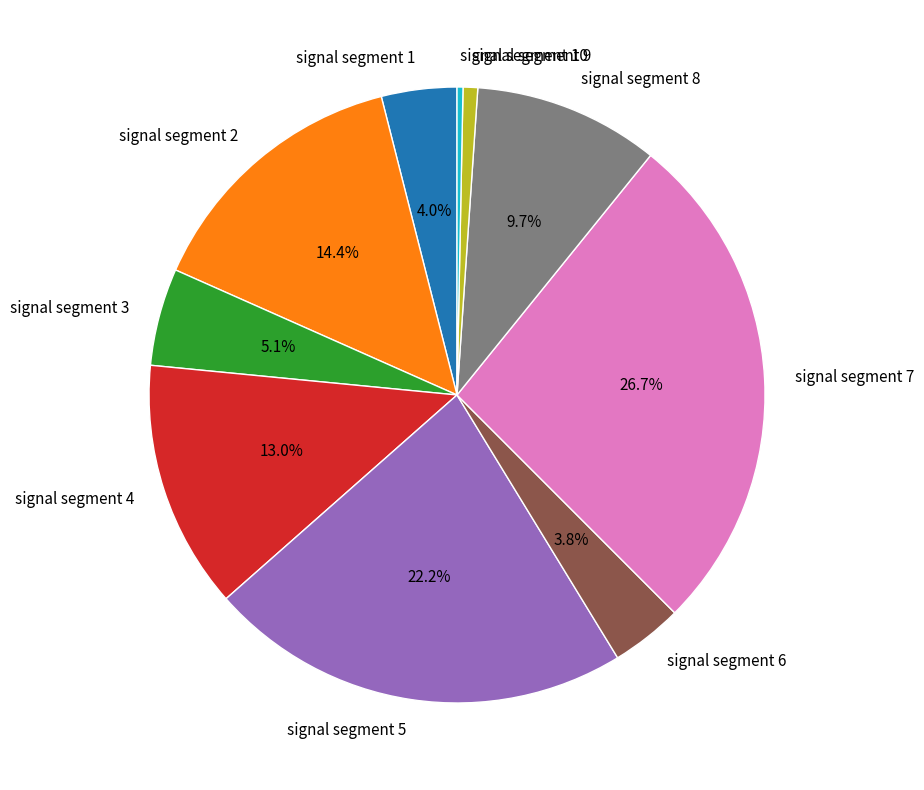

How many segments does this pie chart have?

10